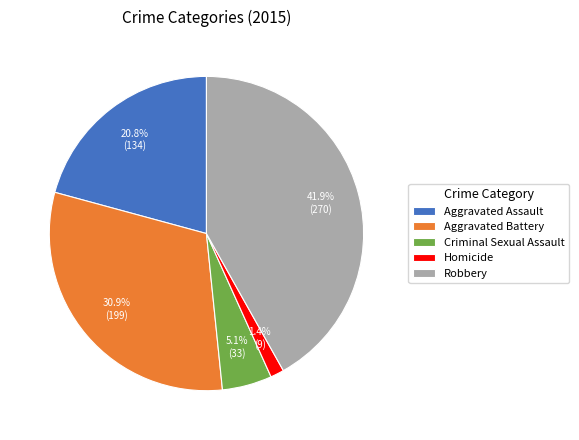

To the nearest percent, what is the combined percentage of Aggravated Battery and Robbery?

73%